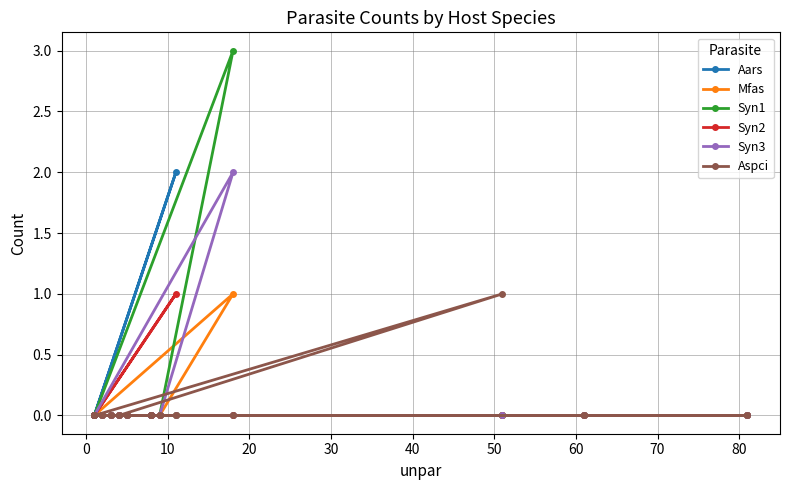

Which series has the largest total across all categories?

Syn1